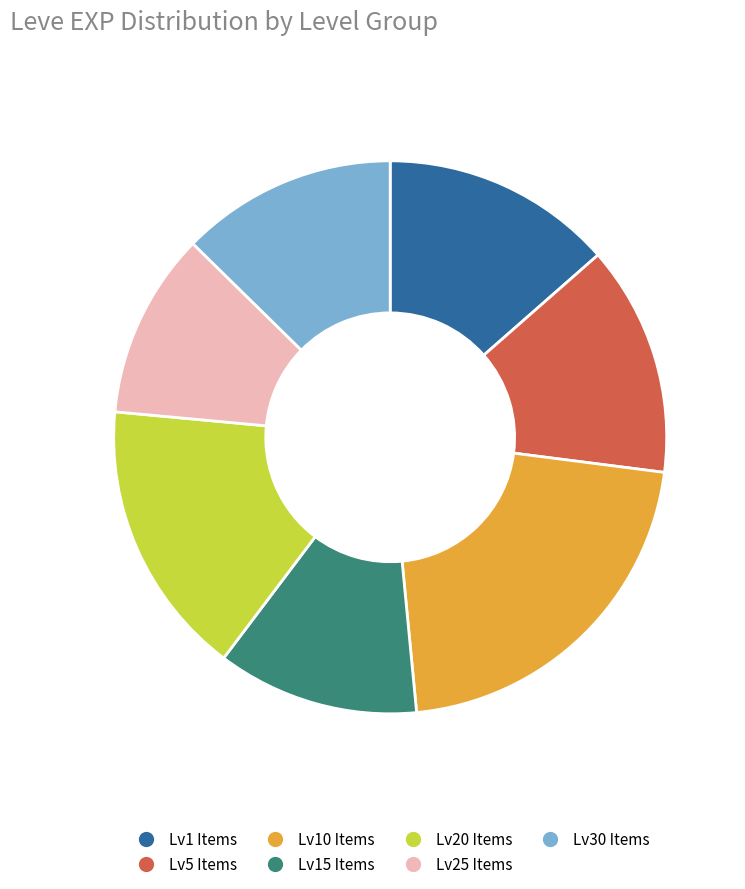

Is there any slice that represents more than half of the pie?

No